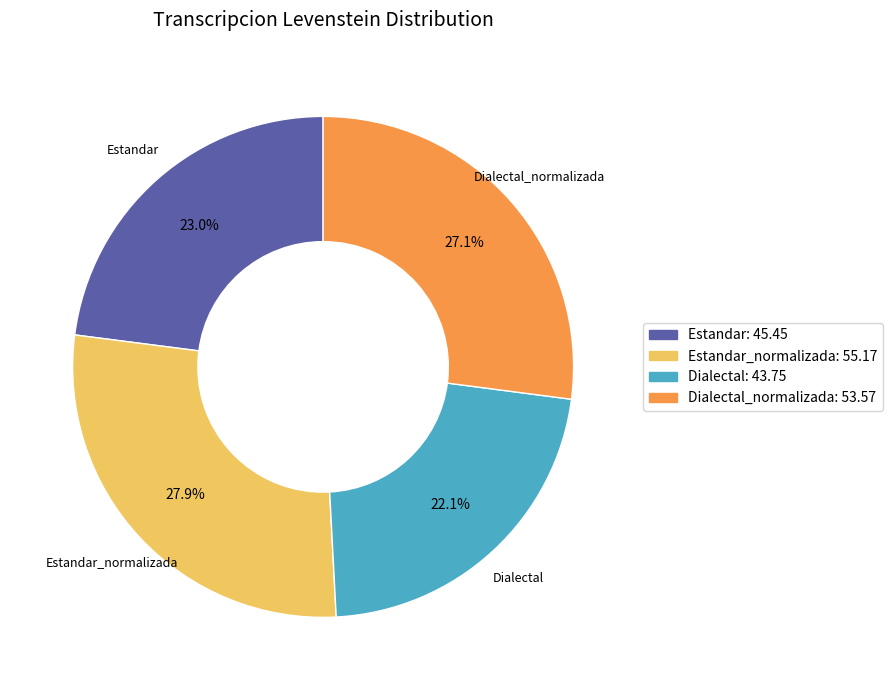

Which slice is the smallest?

Dialectal